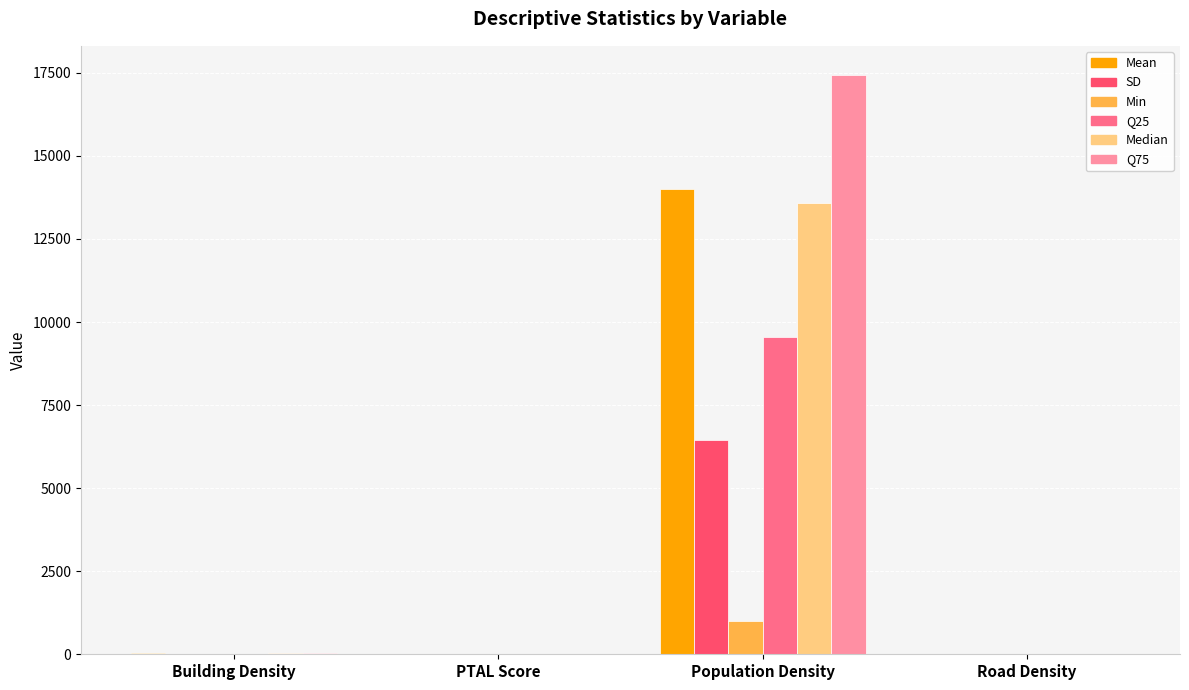

What is the average value of the Q75 series?

4375.4